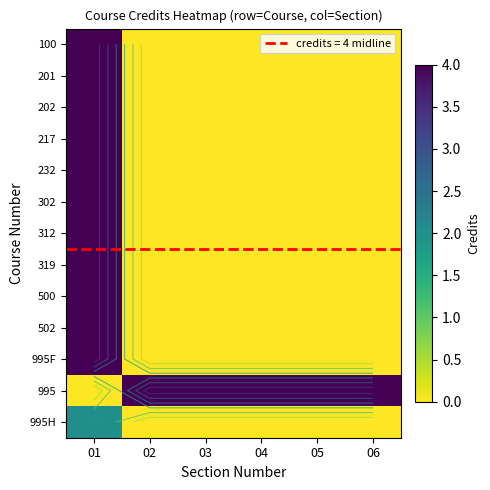

How many values in the 302 series exceed 0?

1